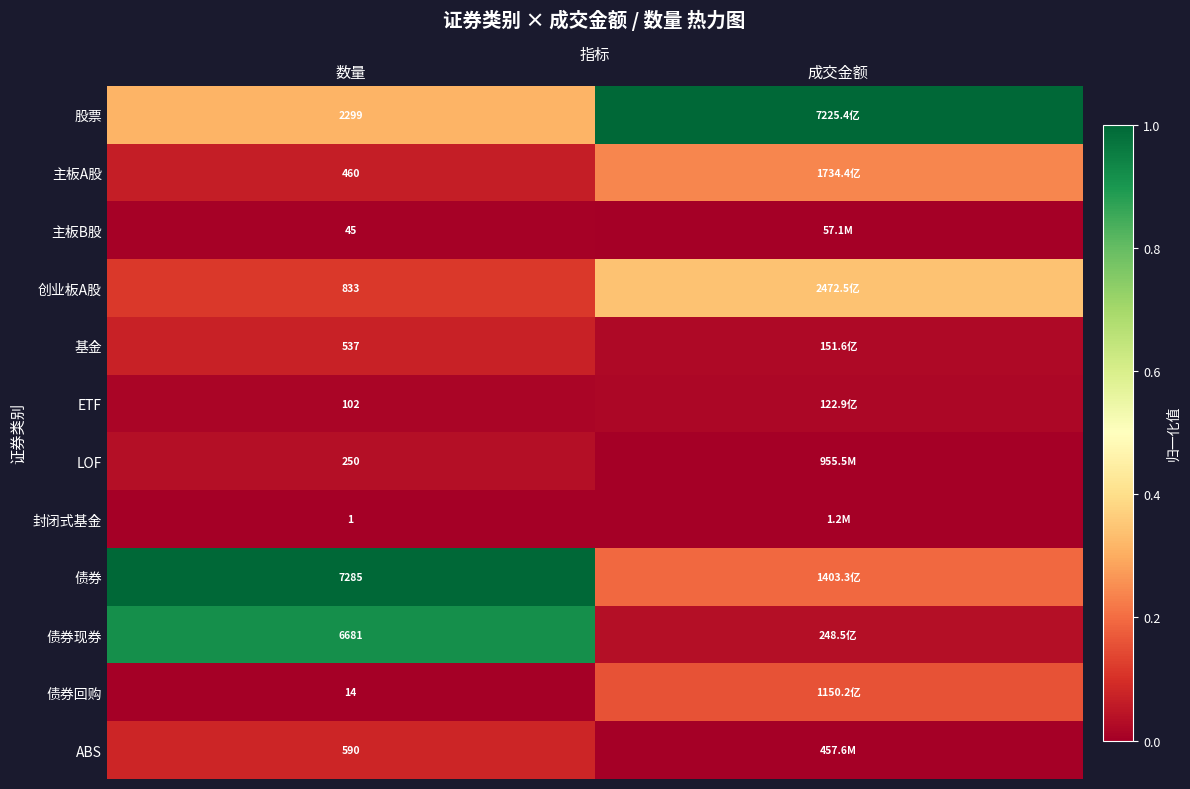

Is the value of 债券回购 at 数量 greater than the value of 主板A股 at 数量?

No